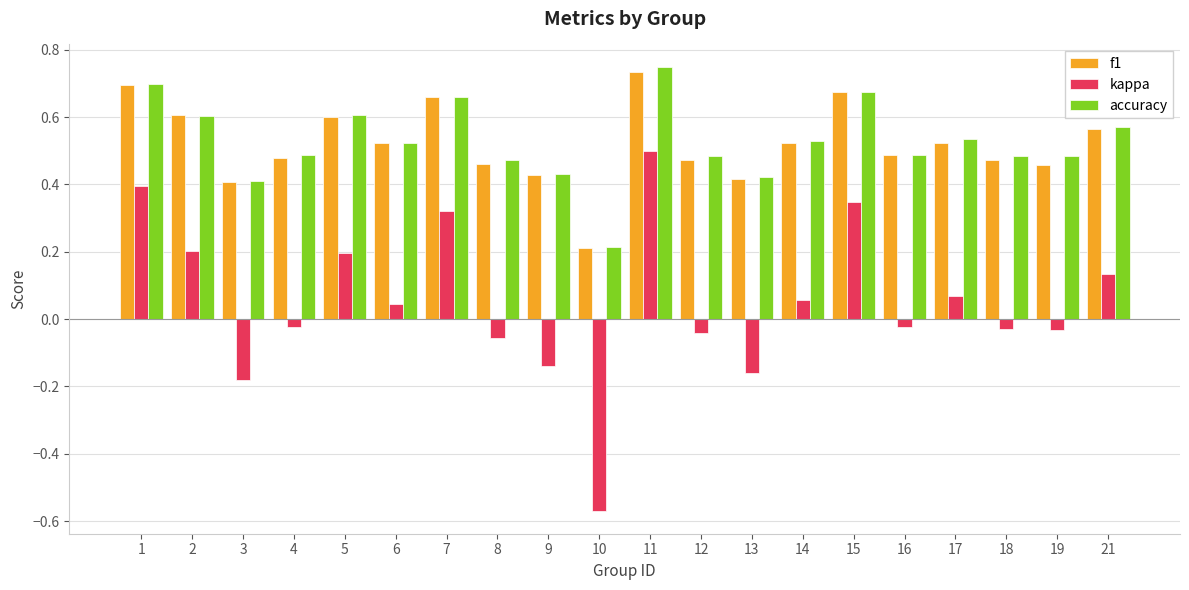

Count the accuracy values in the range 0 to 1.

20